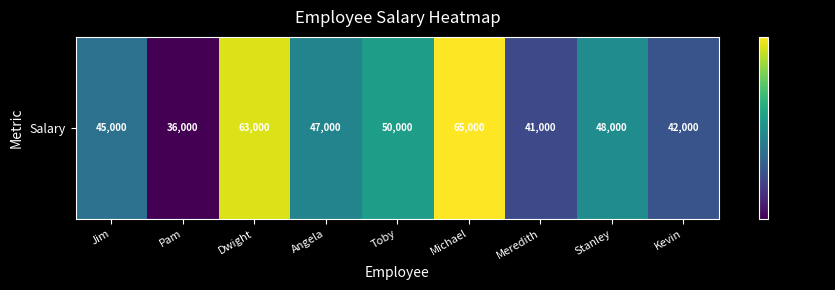

At which label is the value closest to 50500?

Toby